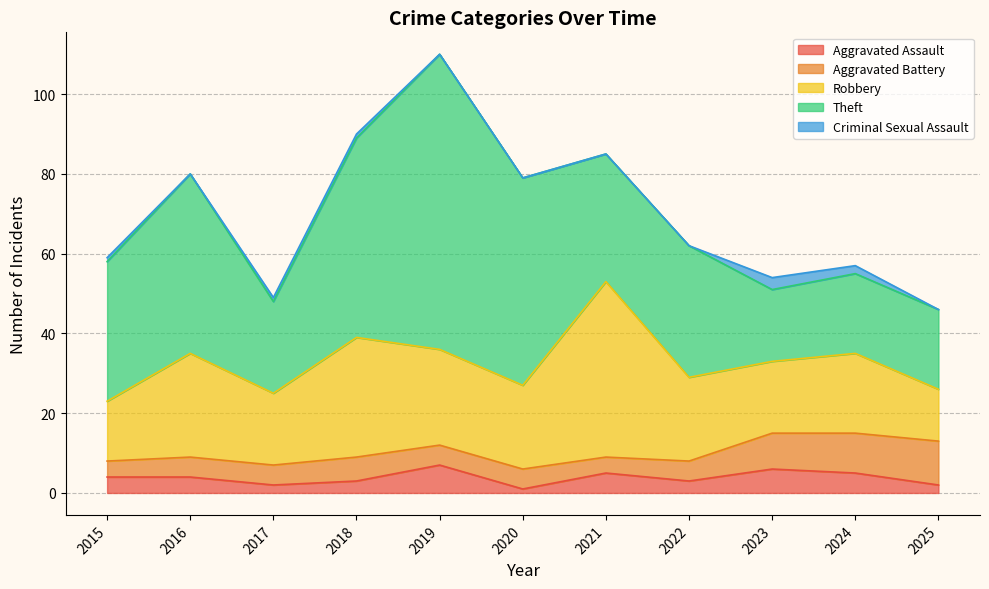

Is it true that Aggravated Battery equals 9 at 2017?

False